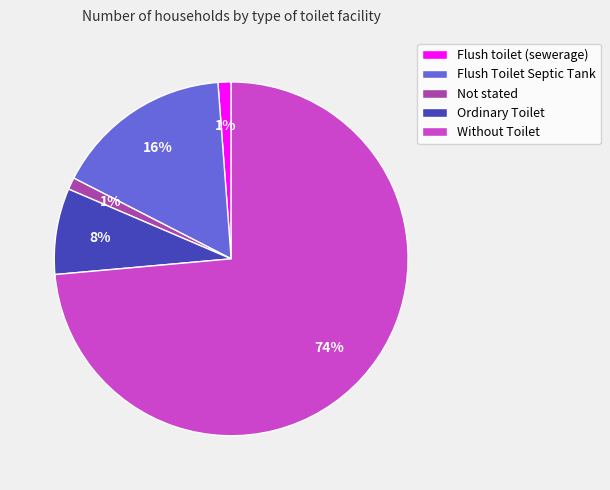

Count the number of slices in the pie.

5